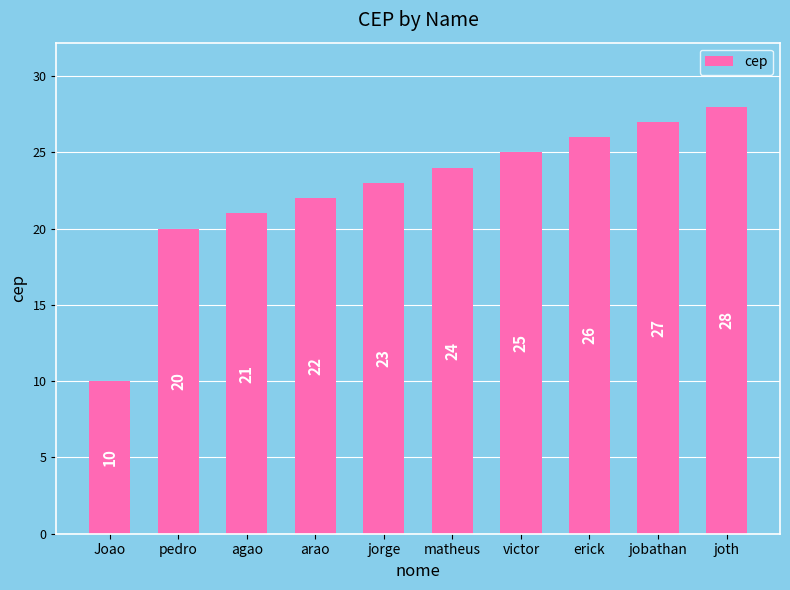

The value at matheus is 40. True or false?

False